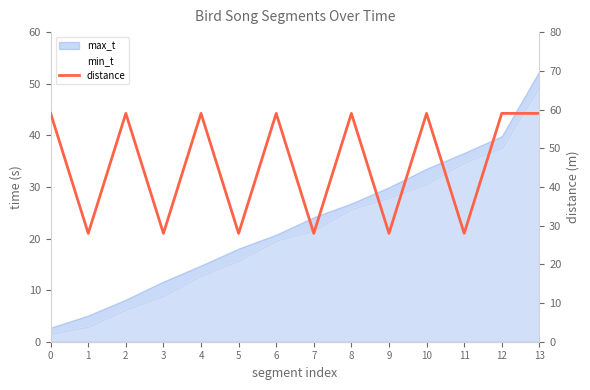

Which has a higher value, 13 or 11?

13